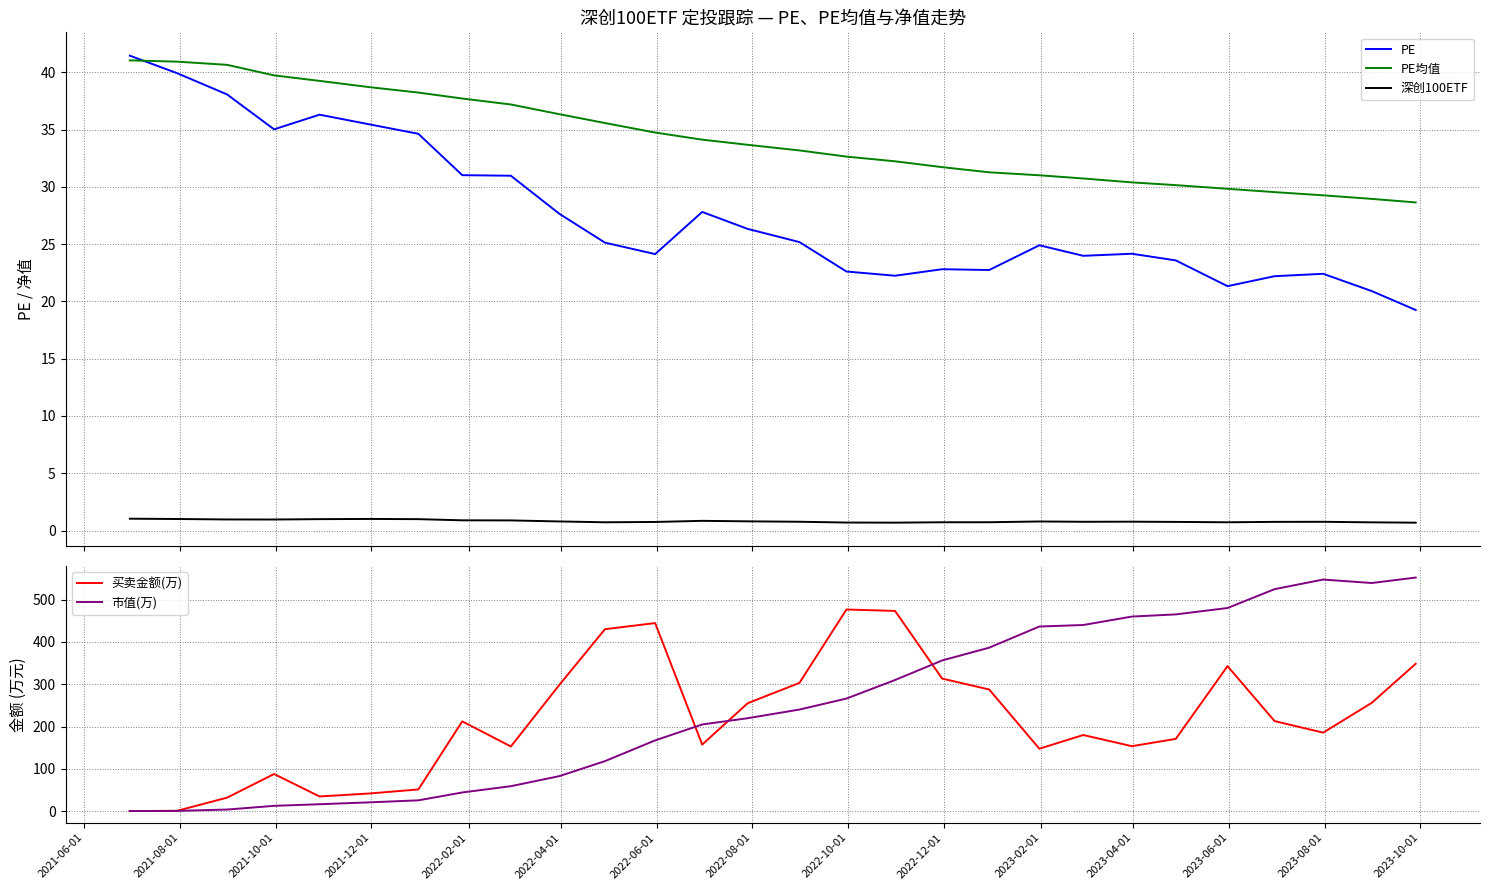

Which series has the largest range (max minus min)?

市值(万)